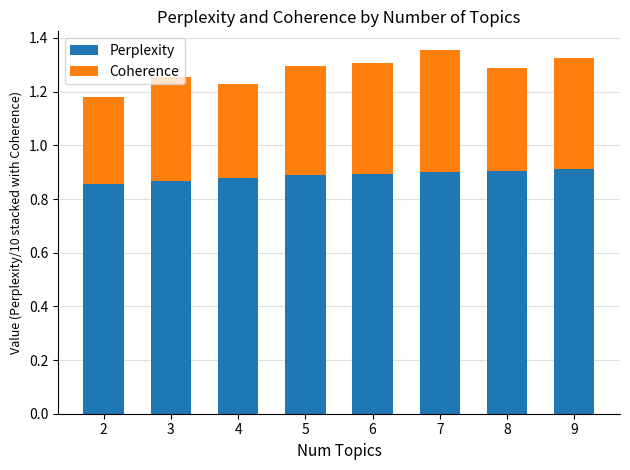

What is the total value across all series at 5?

1.3